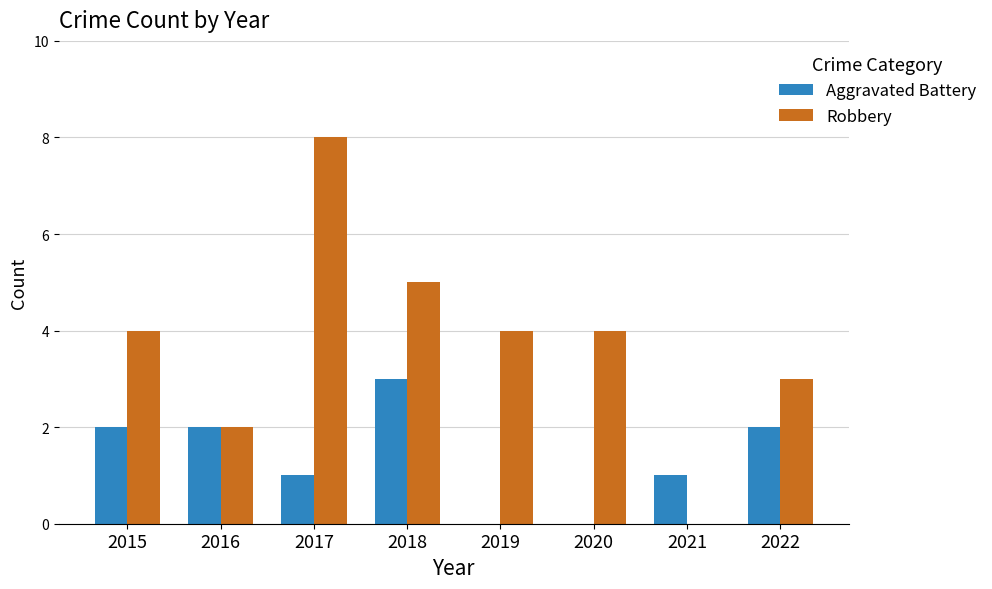

Reading right to left, extract all data points from this chart.

Aggravated Battery: 2	1	0	0	3	1	2	2
Robbery: 3	0	4	4	5	8	2	4